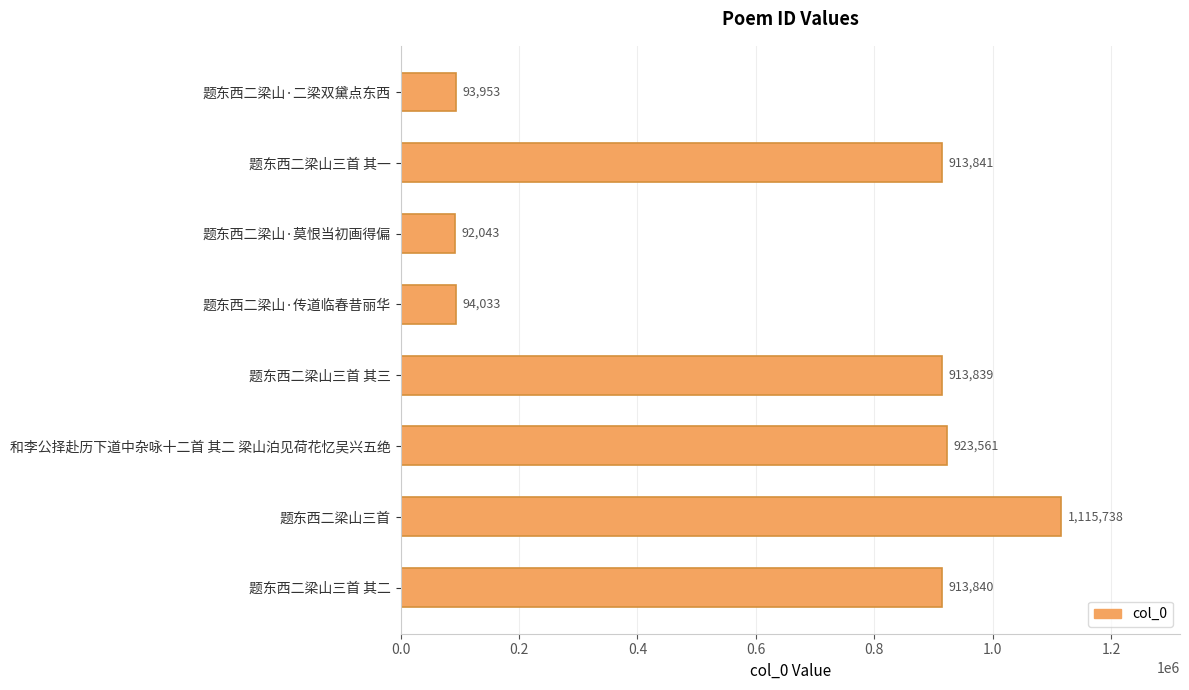

Which category has the lowest value across all series?

题东西二梁山·莫恨当初画得偏